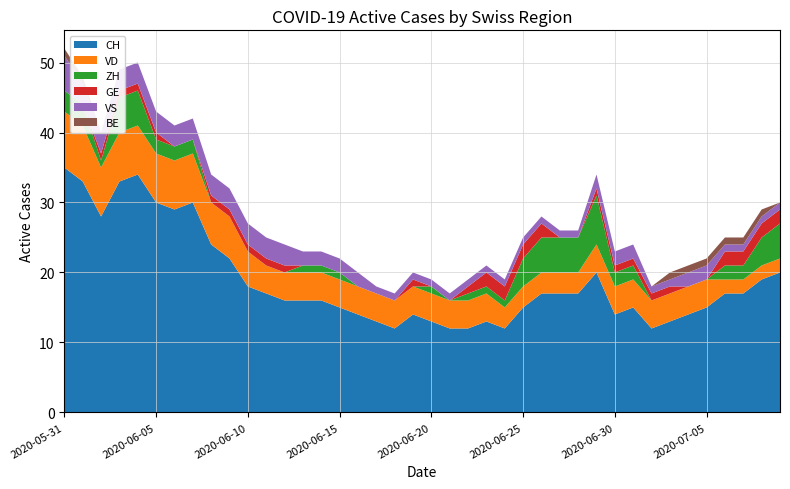

Reading right to left, extract all data points from this chart.

CH: 2020-07-09=20	2020-07-08=19	2020-07-07=17	2020-07-06=17	2020-07-05=15	2020-07-04=14	2020-07-03=13	2020-07-02=12	2020-07-01=15	2020-06-30=14	2020-06-29=20	2020-06-28=17	2020-06-27=17	2020-06-26=17	2020-06-25=15	2020-06-24=12	2020-06-23=13	2020-06-22=12	2020-06-21=12	2020-06-20=13	2020-06-19=14	2020-06-18=12	2020-06-17=13	2020-06-16=14	2020-06-15=15	2020-06-14=16	2020-06-13=16	2020-06-12=16	2020-06-11=17	2020-06-10=18	2020-06-09=22	2020-06-08=24	2020-06-07=30	2020-06-06=29	2020-06-05=30	2020-06-04=34	2020-06-03=33	2020-06-02=28	2020-06-01=33	2020-05-31=35
VD: 2020-07-09=2	2020-07-08=2	2020-07-07=2	2020-07-06=2	2020-07-05=4	2020-07-04=4	2020-07-03=4	2020-07-02=4	2020-07-01=4	2020-06-30=4	2020-06-29=4	2020-06-28=3	2020-06-27=3	2020-06-26=3	2020-06-25=3	2020-06-24=3	2020-06-23=4	2020-06-22=4	2020-06-21=4	2020-06-20=4	2020-06-19=4	2020-06-18=4	2020-06-17=4	2020-06-16=4	2020-06-15=4	2020-06-14=4	2020-06-13=4	2020-06-12=4	2020-06-11=4	2020-06-10=5	2020-06-09=6	2020-06-08=6	2020-06-07=7	2020-06-06=7	2020-06-05=7	2020-06-04=7	2020-06-03=7	2020-06-02=7	2020-06-01=8	2020-05-31=8
ZH: 2020-07-09=5	2020-07-08=4	2020-07-07=2	2020-07-06=2	2020-07-05=0	2020-07-04=0	2020-07-03=0	2020-07-02=0	2020-07-01=2	2020-06-30=2	2020-06-29=7	2020-06-28=5	2020-06-27=5	2020-06-26=5	2020-06-25=4	2020-06-24=1	2020-06-23=1	2020-06-22=1	2020-06-21=0	2020-06-20=1	2020-06-19=0	2020-06-18=0	2020-06-17=0	2020-06-16=0	2020-06-15=1	2020-06-14=1	2020-06-13=1	2020-06-12=0	2020-06-11=0	2020-06-10=0	2020-06-09=0	2020-06-08=0	2020-06-07=2	2020-06-06=2	2020-06-05=2	2020-06-04=5	2020-06-03=5	2020-06-02=1	2020-06-01=3	2020-05-31=3
GE: 2020-07-09=2	2020-07-08=2	2020-07-07=2	2020-07-06=2	2020-07-05=0	2020-07-04=0	2020-07-03=1	2020-07-02=1	2020-07-01=1	2020-06-30=1	2020-06-29=1	2020-06-28=0	2020-06-27=0	2020-06-26=2	2020-06-25=2	2020-06-24=2	2020-06-23=2	2020-06-22=1	2020-06-21=0	2020-06-20=0	2020-06-19=1	2020-06-18=0	2020-06-17=0	2020-06-16=0	2020-06-15=0	2020-06-14=0	2020-06-13=0	2020-06-12=1	2020-06-11=1	2020-06-10=1	2020-06-09=1	2020-06-08=1	2020-06-07=0	2020-06-06=0	2020-06-05=1	2020-06-04=1	2020-06-03=1	2020-06-02=1	2020-06-01=0	2020-05-31=0
VS: 2020-07-09=1	2020-07-08=1	2020-07-07=1	2020-07-06=1	2020-07-05=2	2020-07-04=2	2020-07-03=1	2020-07-02=1	2020-07-01=2	2020-06-30=2	2020-06-29=2	2020-06-28=1	2020-06-27=1	2020-06-26=1	2020-06-25=1	2020-06-24=1	2020-06-23=1	2020-06-22=1	2020-06-21=1	2020-06-20=1	2020-06-19=1	2020-06-18=1	2020-06-17=1	2020-06-16=2	2020-06-15=2	2020-06-14=2	2020-06-13=2	2020-06-12=3	2020-06-11=3	2020-06-10=3	2020-06-09=3	2020-06-08=3	2020-06-07=3	2020-06-06=3	2020-06-05=3	2020-06-04=3	2020-06-03=3	2020-06-02=3	2020-06-01=3	2020-05-31=5
BE: 2020-07-09=0	2020-07-08=1	2020-07-07=1	2020-07-06=1	2020-07-05=1	2020-07-04=1	2020-07-03=1	2020-07-02=0	2020-07-01=0	2020-06-30=0	2020-06-29=0	2020-06-28=0	2020-06-27=0	2020-06-26=0	2020-06-25=0	2020-06-24=0	2020-06-23=0	2020-06-22=0	2020-06-21=0	2020-06-20=0	2020-06-19=0	2020-06-18=0	2020-06-17=0	2020-06-16=0	2020-06-15=0	2020-06-14=0	2020-06-13=0	2020-06-12=0	2020-06-11=0	2020-06-10=0	2020-06-09=0	2020-06-08=0	2020-06-07=0	2020-06-06=0	2020-06-05=0	2020-06-04=0	2020-06-03=0	2020-06-02=0	2020-06-01=1	2020-05-31=1